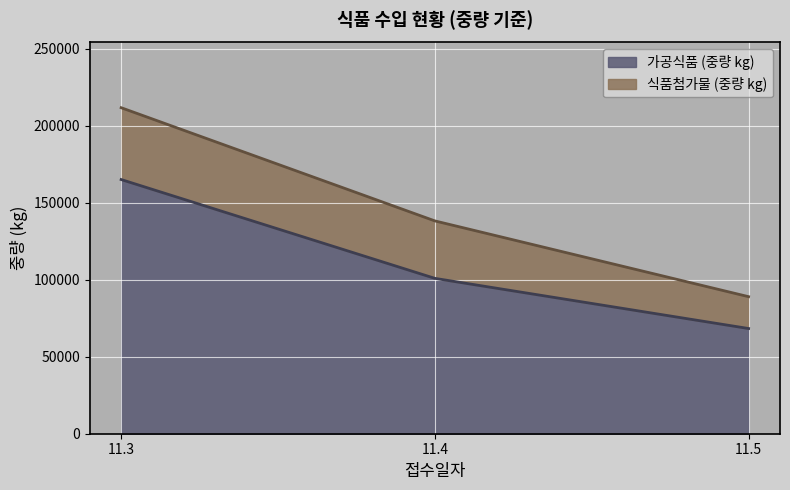

Where is 식품첨가물 (중량 kg) nearest to the value 33667?

11.4